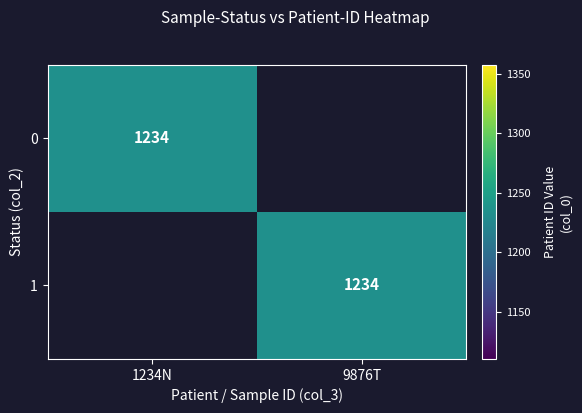

Reading right to left, list all the values displayed in this chart.

0: 1=0	0=1234
1: 1=1234	0=0